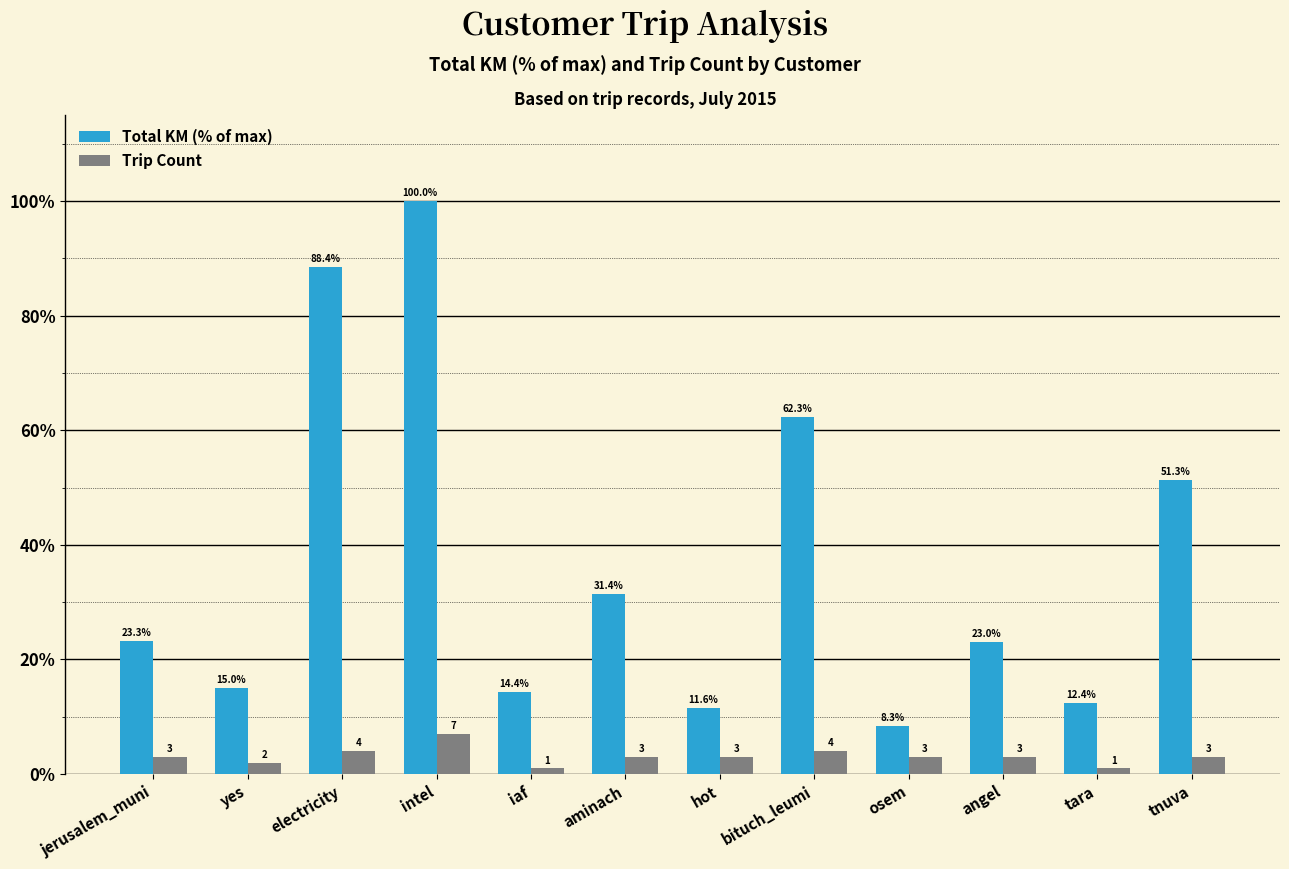

Is the value of Total KM (% of max) at bituch_leumi greater than the value of Trip Count at jerusalem_muni?

Yes